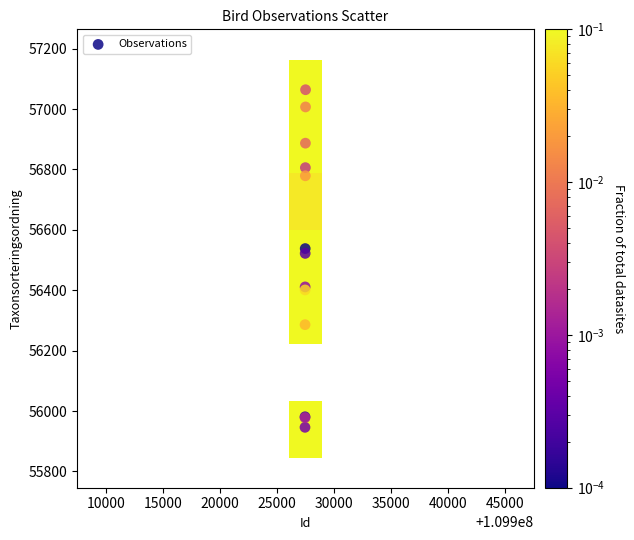

What Y value in the scatter plot is closest to 56505?

56522